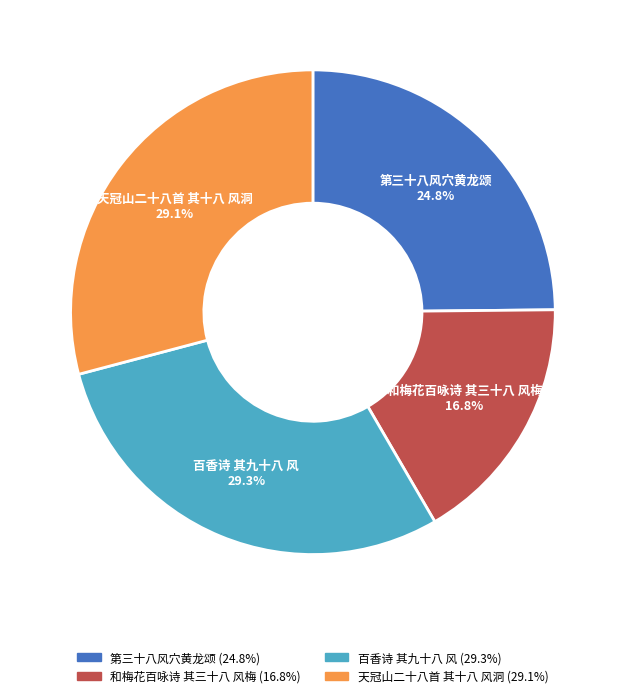

Which category has the smallest portion of the pie?

和梅花百咏诗 其三十八 风梅